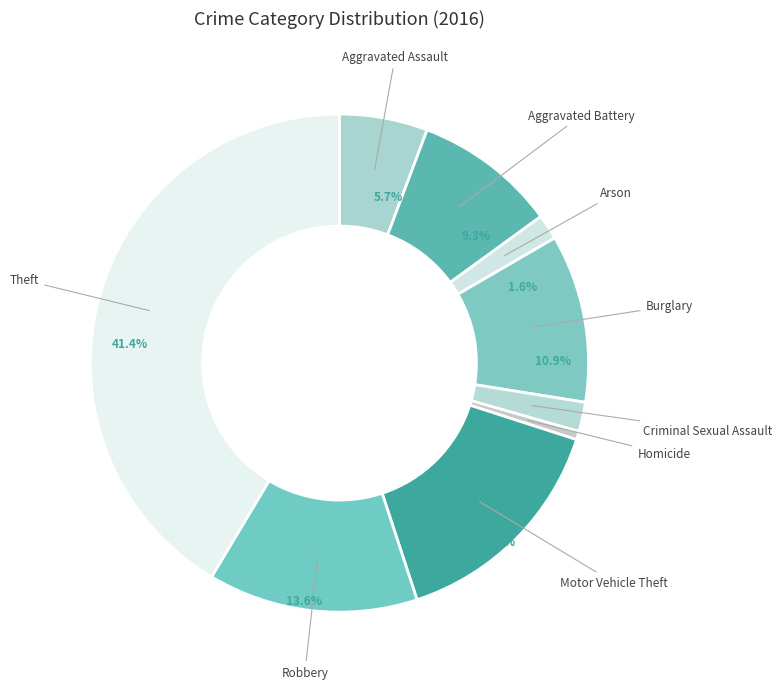

Is there a majority slice in this chart?

No